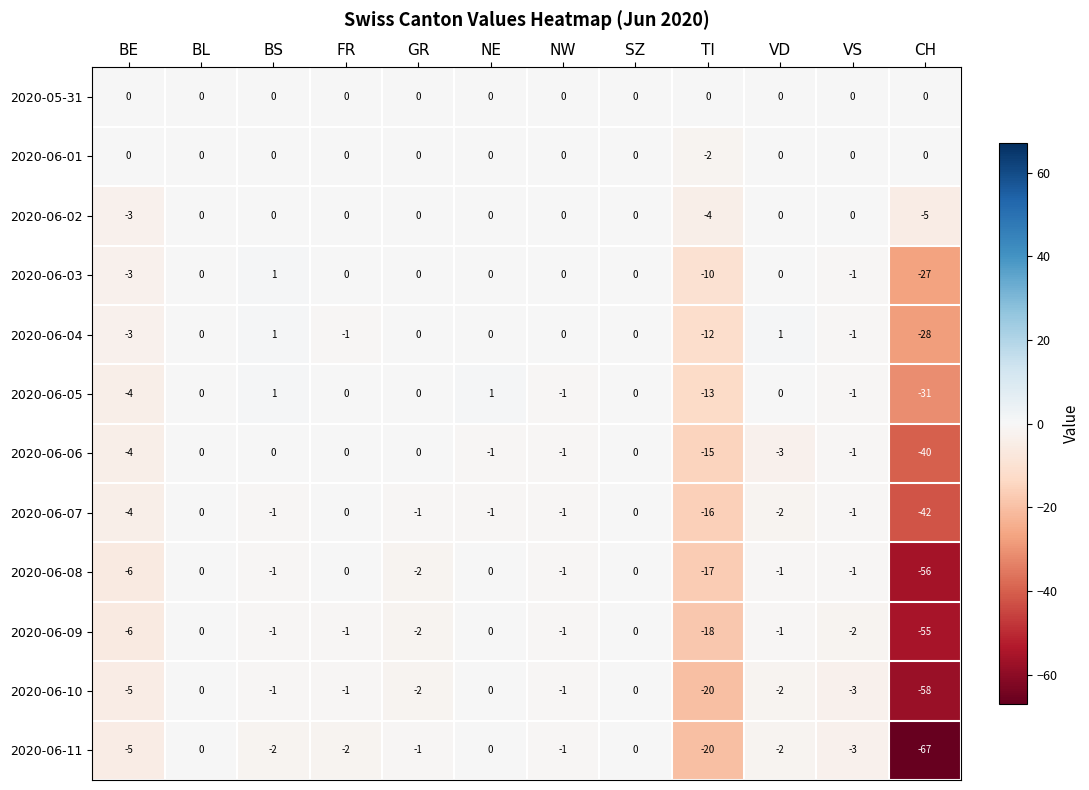

Which series has the widest spread of values?

2020-06-11